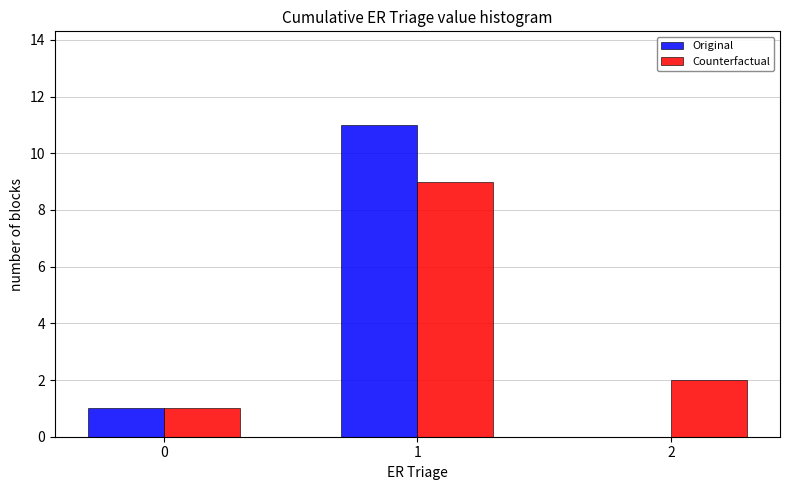

Reading left to right, extract all data points from this chart.

Original: 0=1	1=11	2=0
Counterfactual: 0=1	1=9	2=2